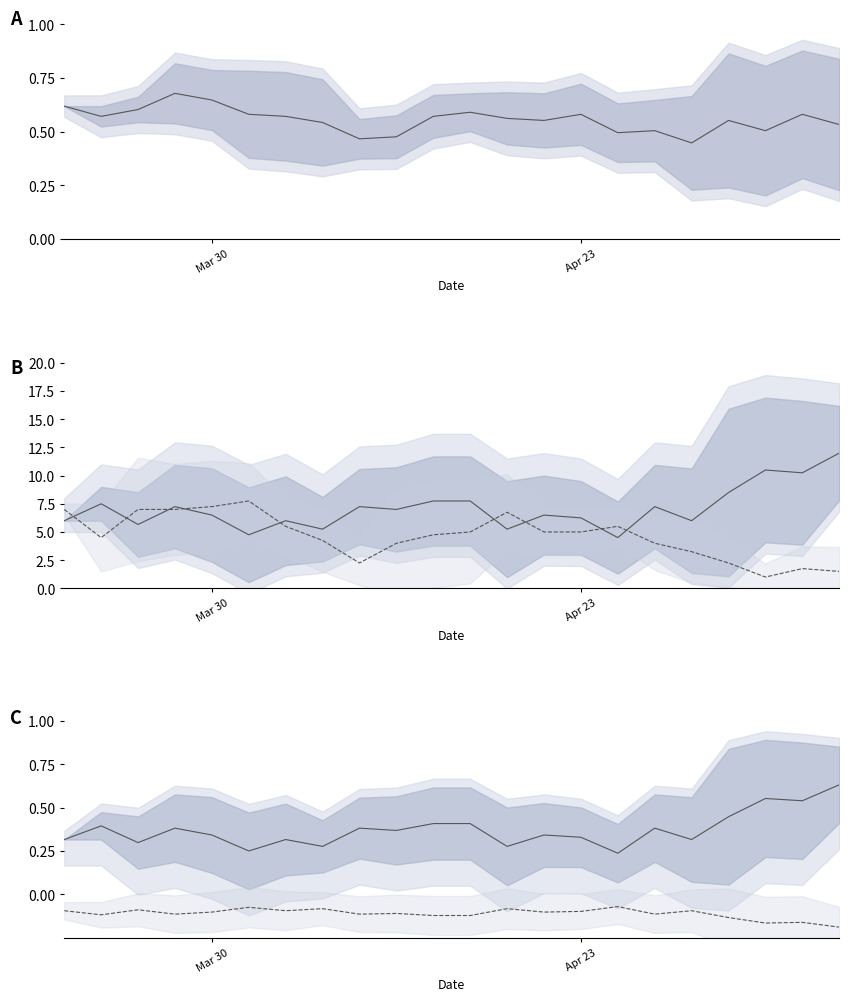

What is the approximate value of opp_score at 6?

5.5